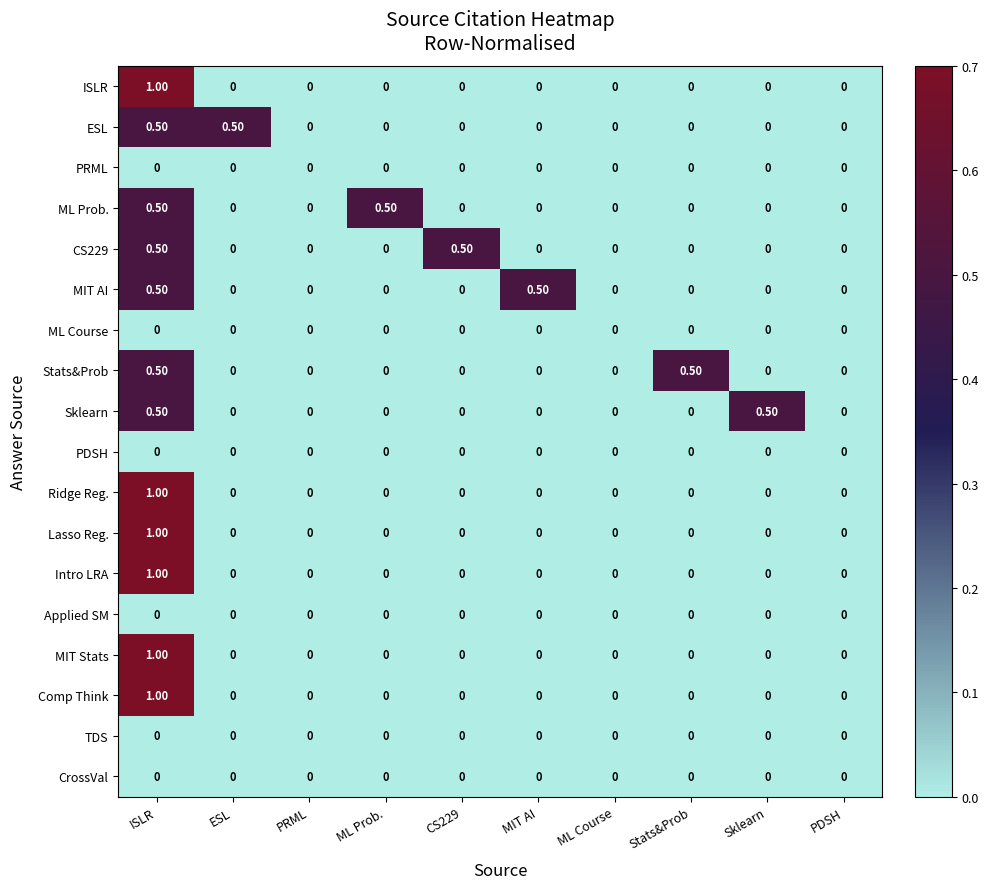

Which category has the highest value across all series?

ISLR